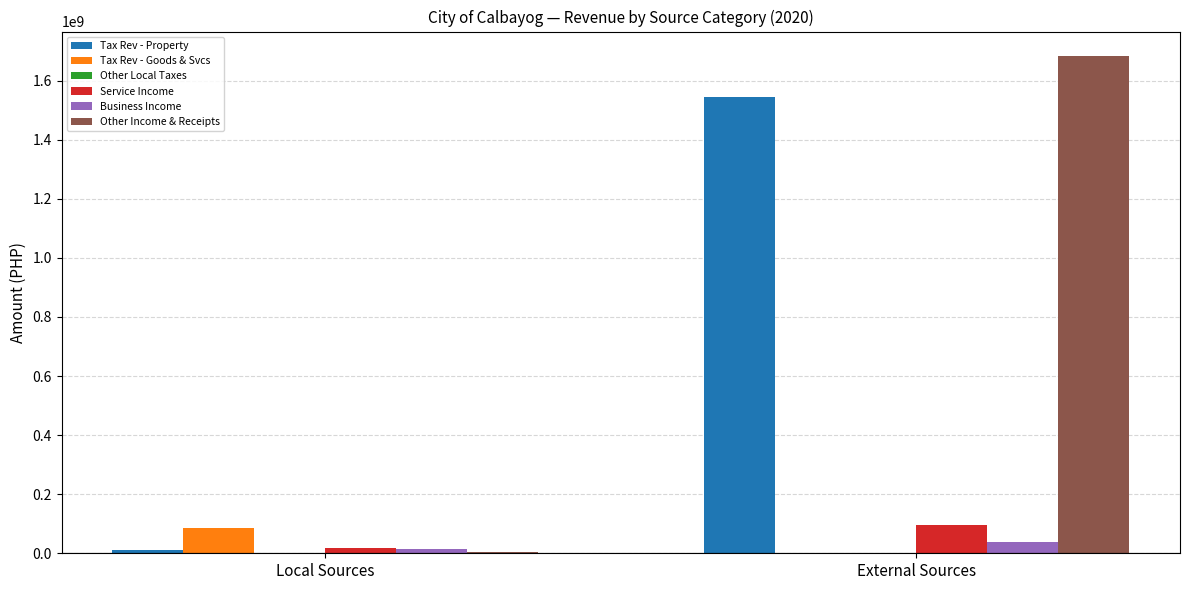

What is the sum of all Tax Rev - Goods & Svcs values?

86046302.1